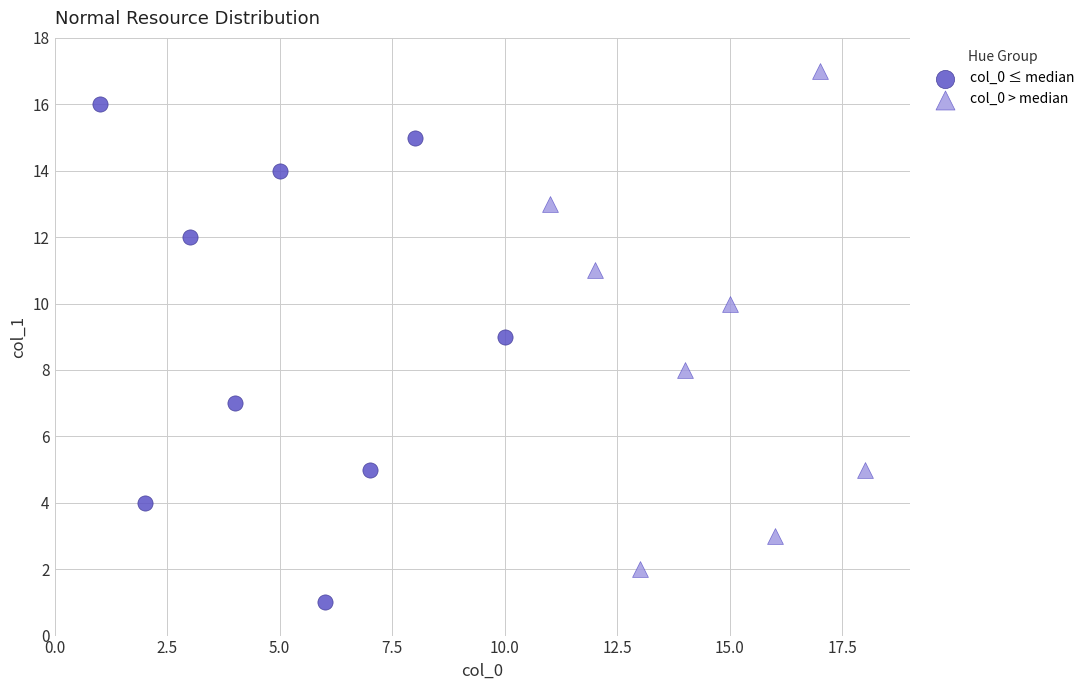

Which series contains the lowest Y value?

col_0 ≤ median